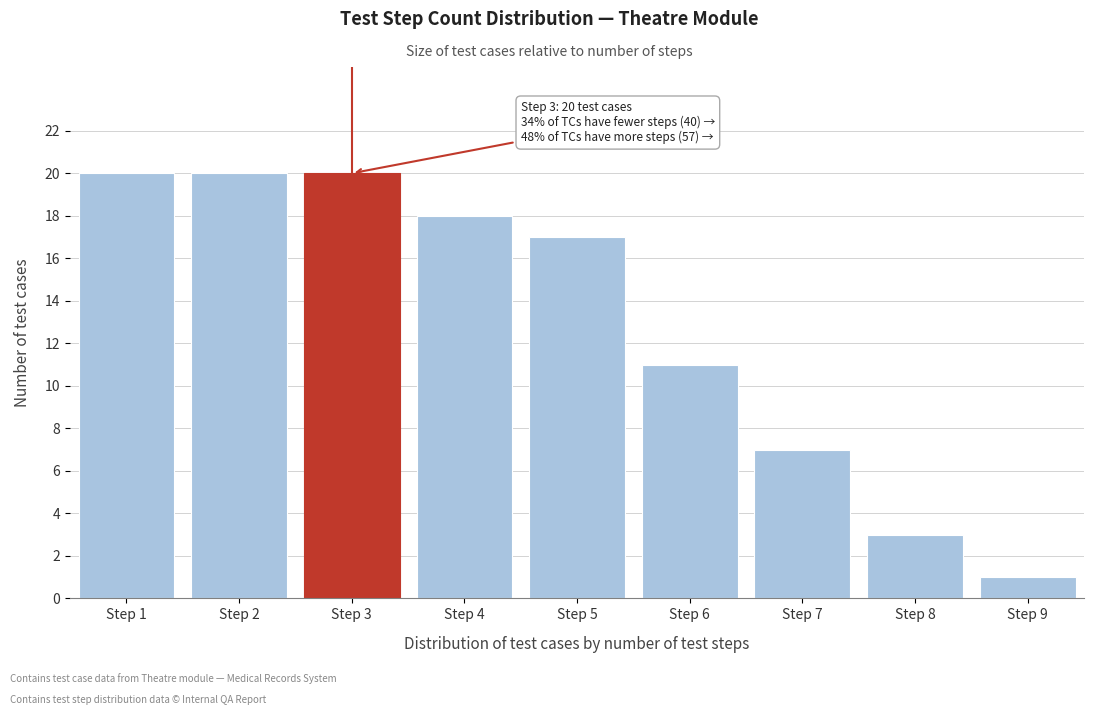

Reading left to right, what are all the values shown in this chart?

20	20	20	18	17	11	7	3	1